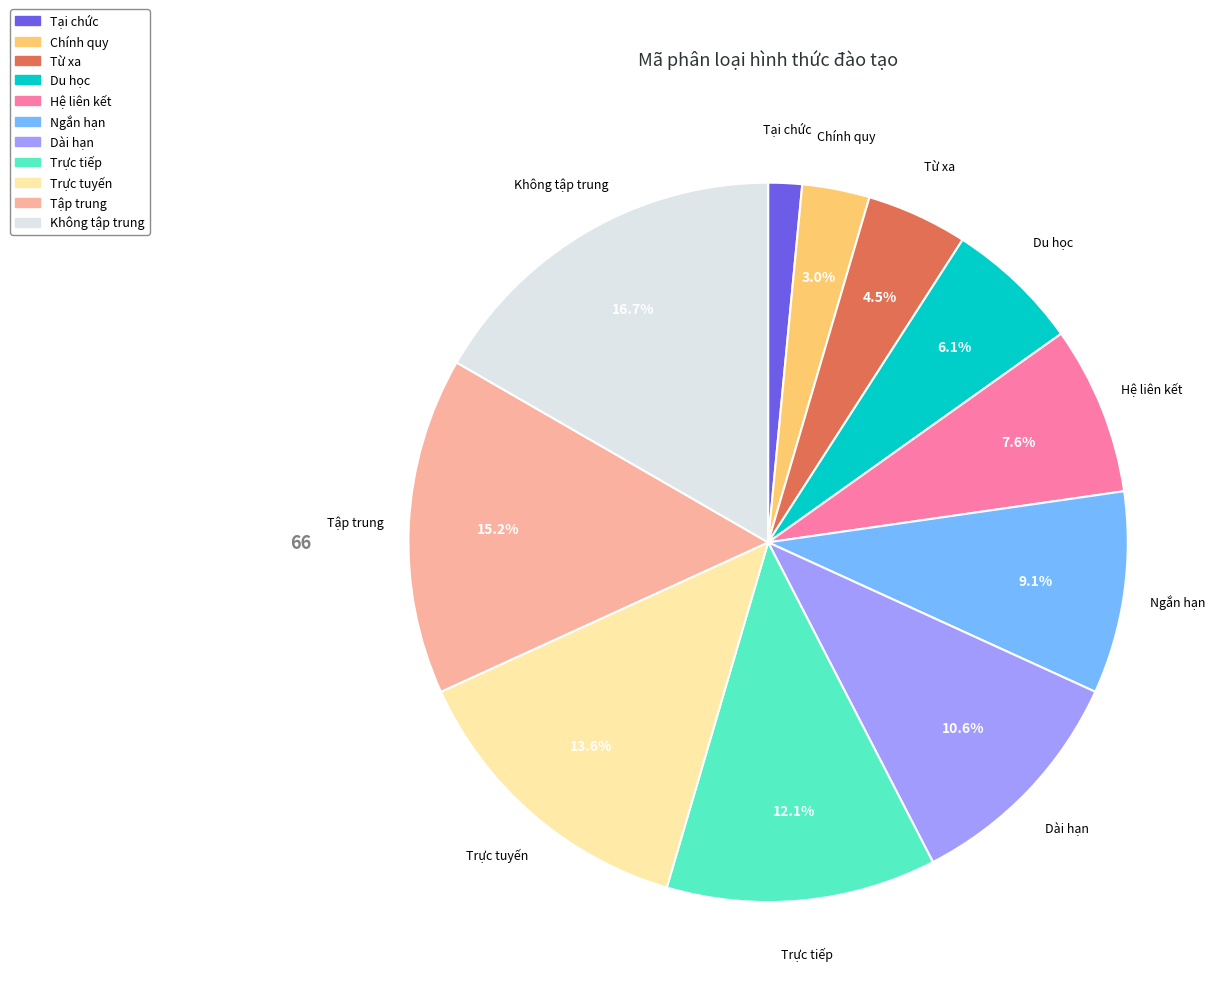

To the nearest percent, what is the difference between the largest and smallest slice percentages?

15%